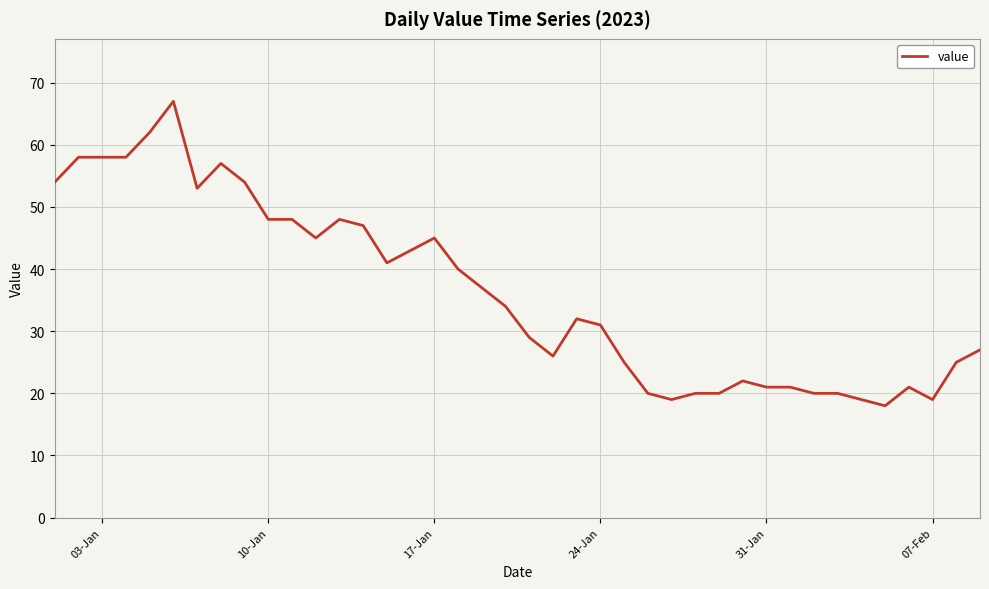

How many lines are shown in the chart?

1